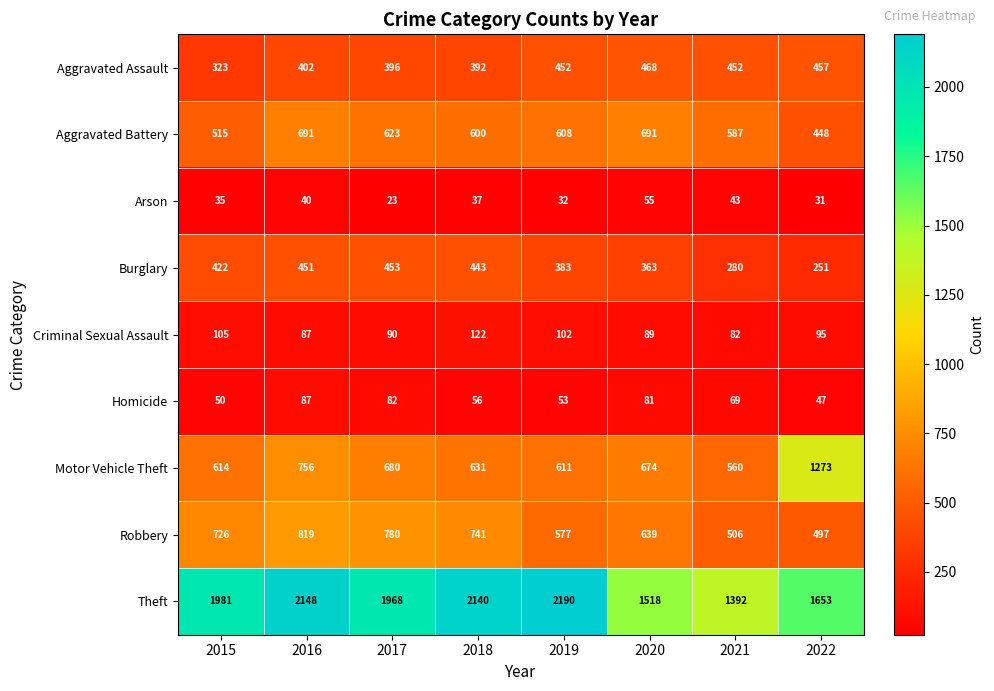

What is the maximum value shown in the chart?

2190